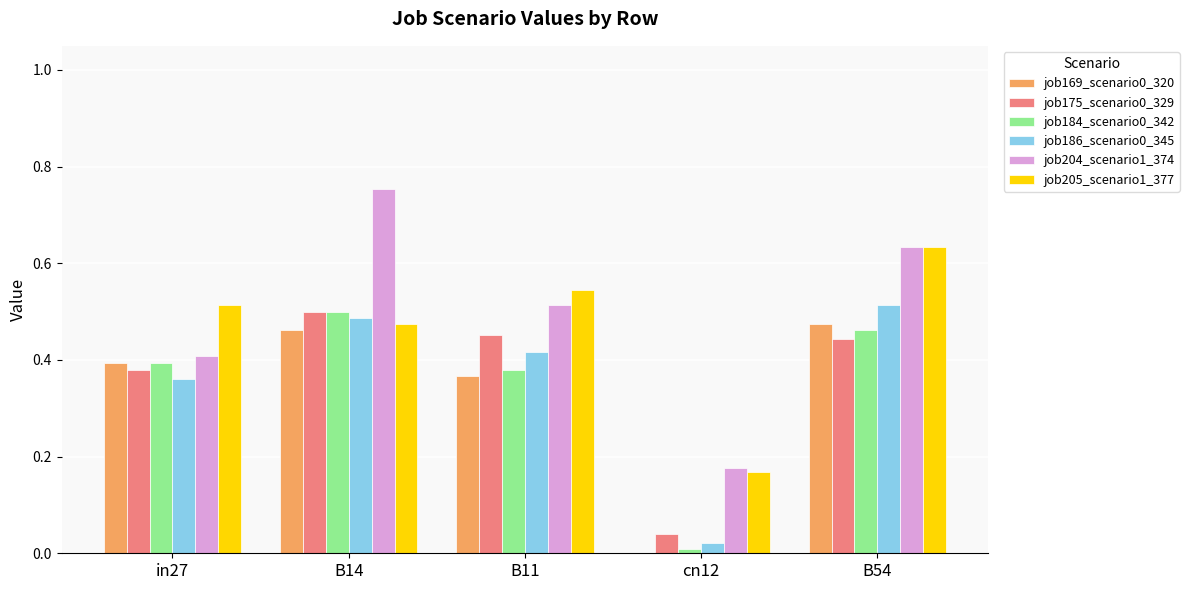

How many series are shown in this chart?

6